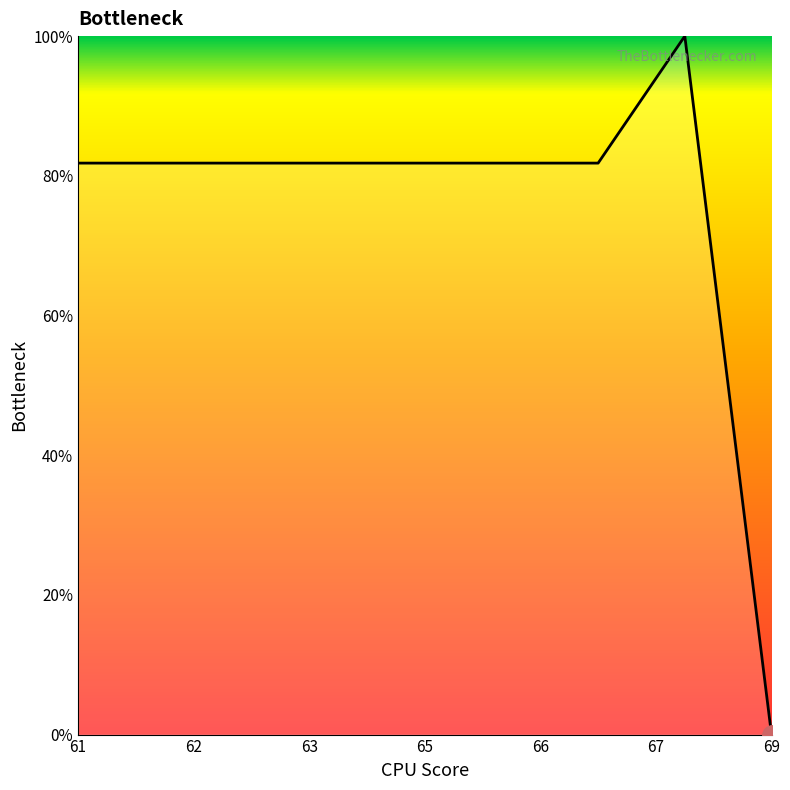

Is this an area chart (filled region under the line)?

Yes